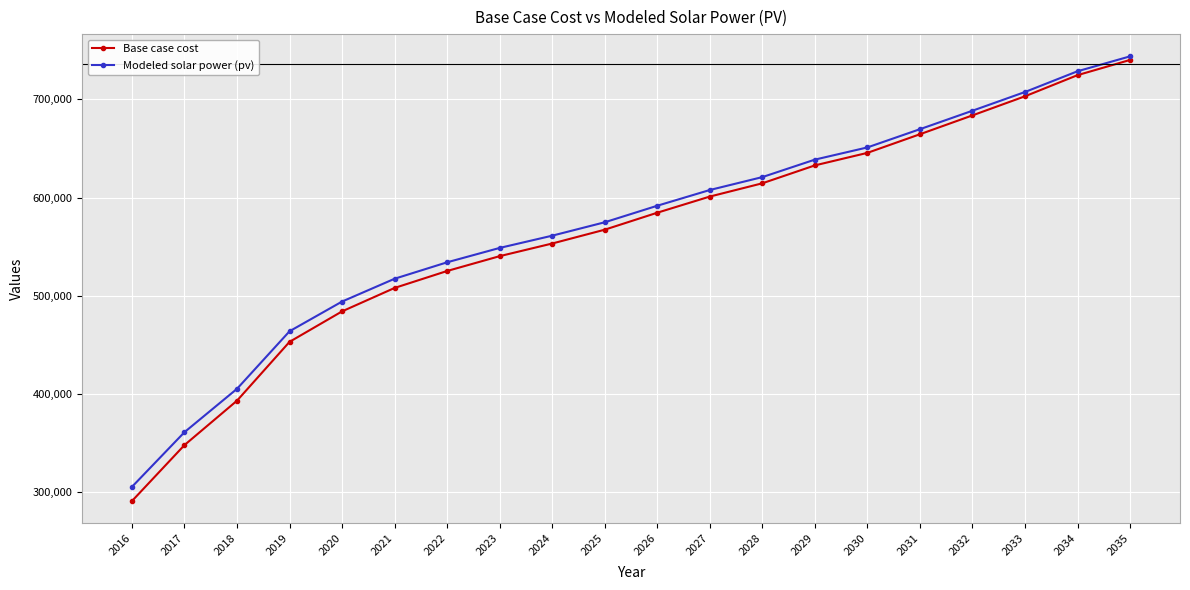

Is the value of Modeled solar power (pv) at 2027 greater than the value of Base case cost at 2034?

No